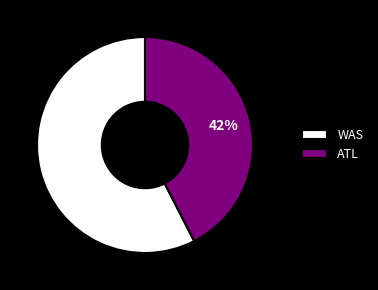

Combined, do WAS and ATL account for over 50%?

Yes